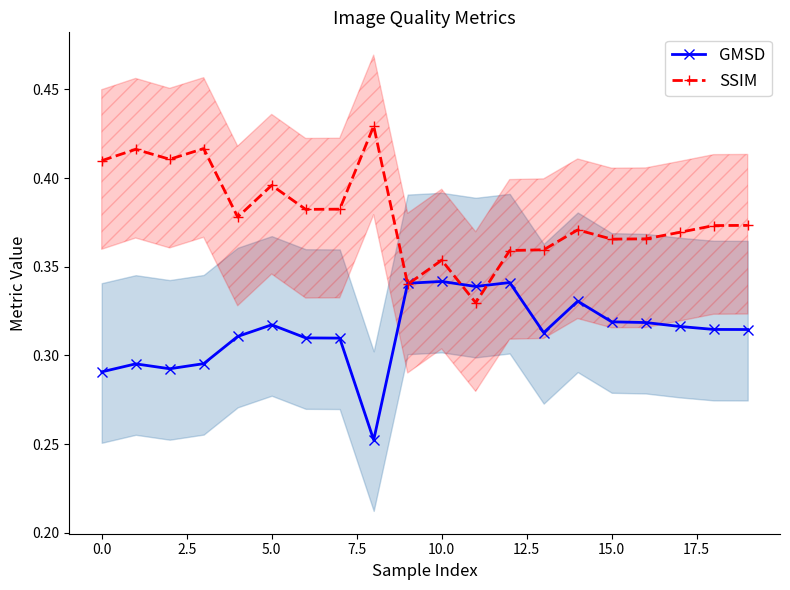

What is the greatest value displayed?

0.4